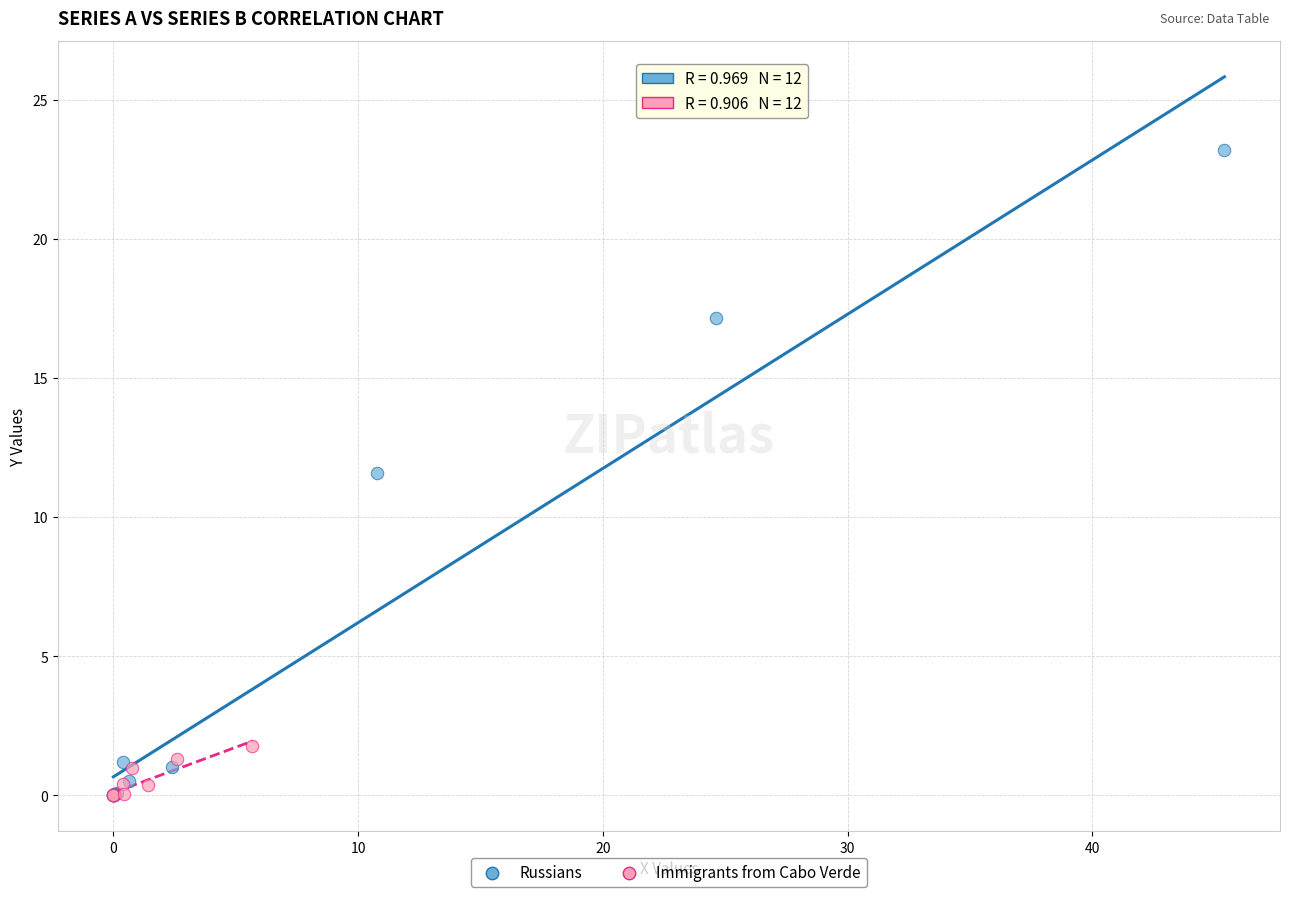

Which series has the largest Y range (max minus min)?

Russians